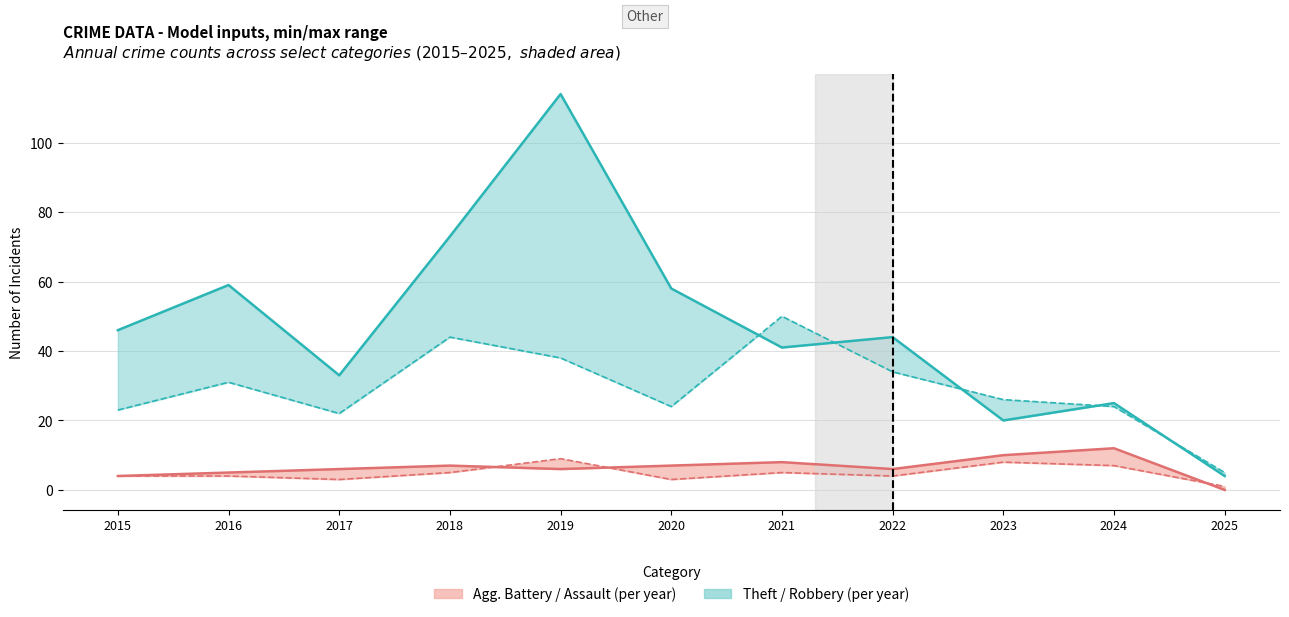

At which category is the sum across all series the highest?

2019